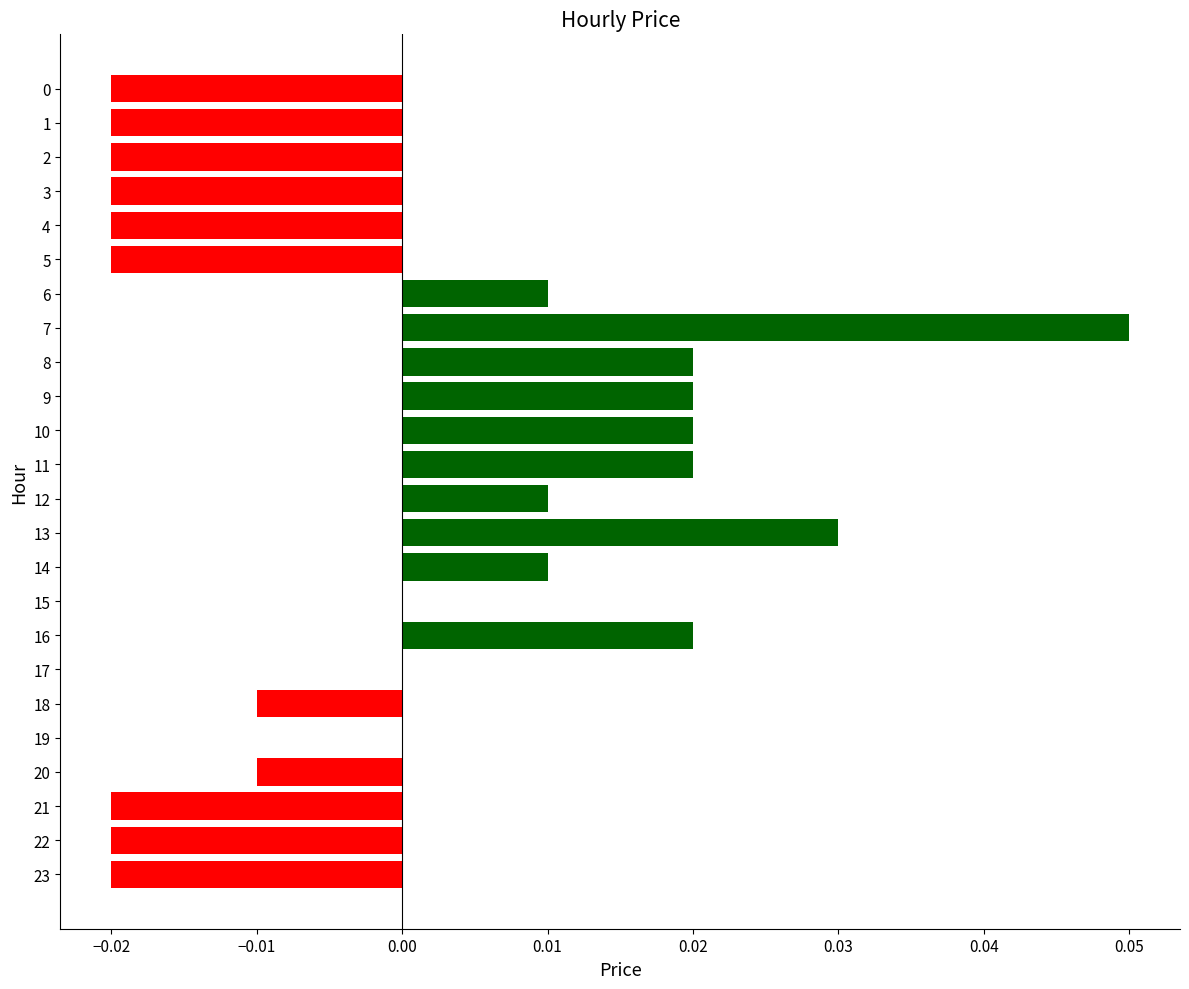

Count the number of categories in the chart.

24